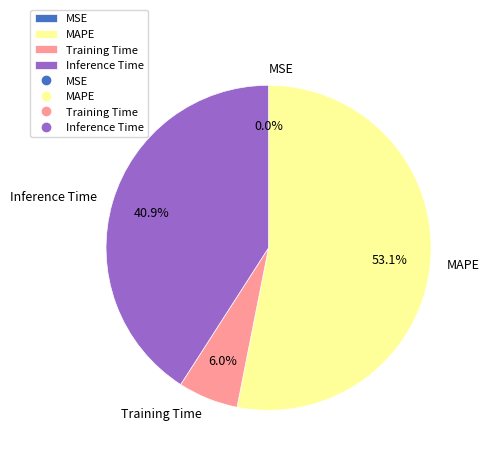

Which has a higher value, MAPE or Training Time?

MAPE